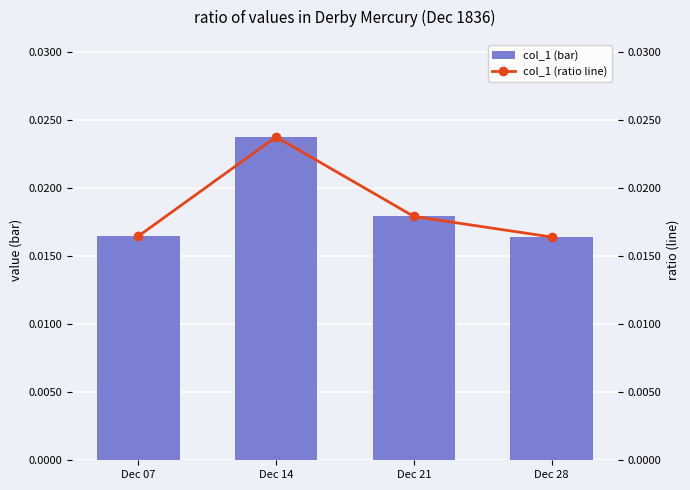

Which series changed the most between Dec 07 and Dec 28?

col_1 (bar)